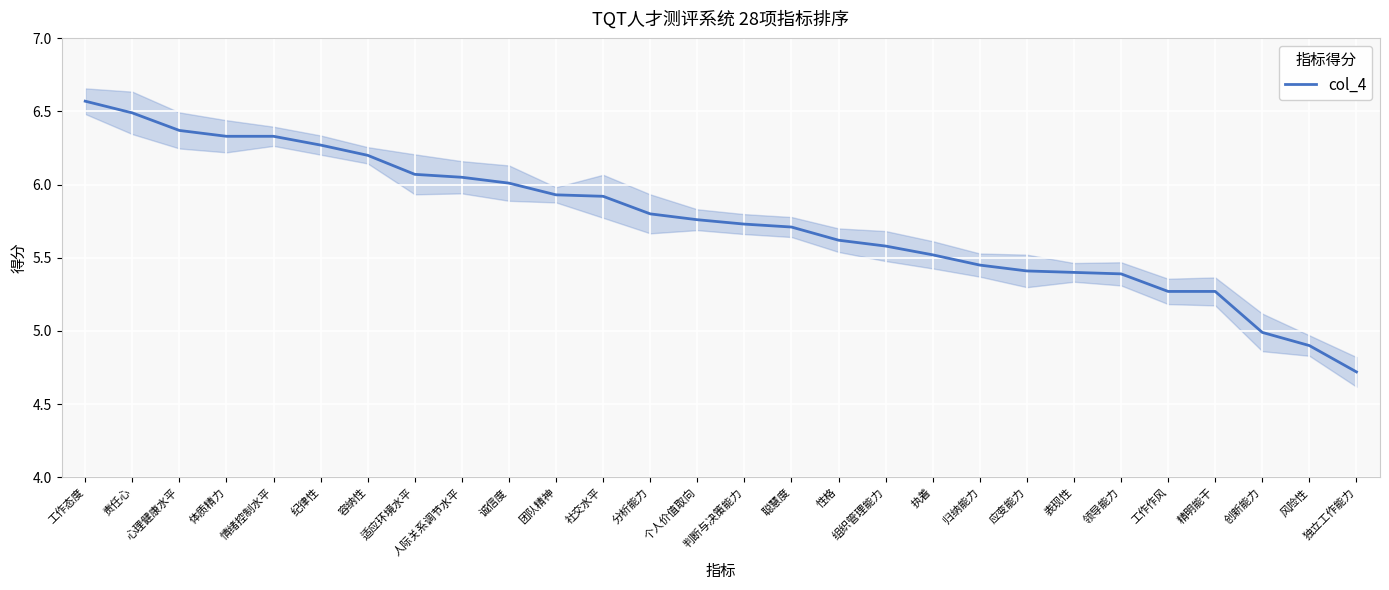

Which category has the highest value across all series?

工作态度